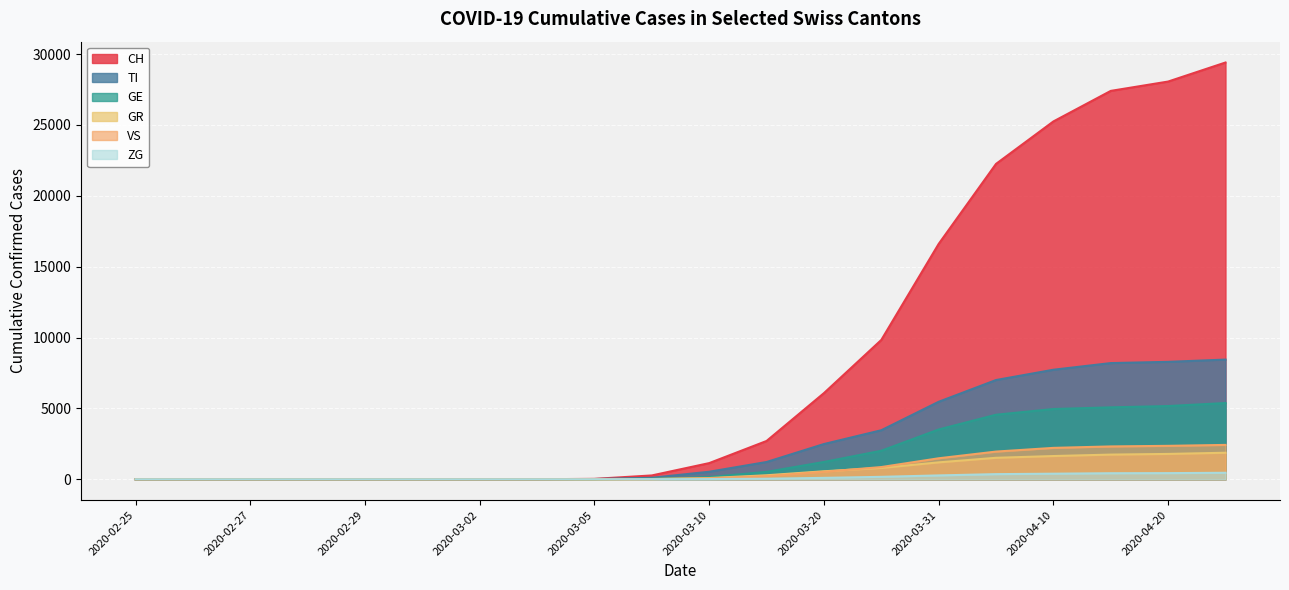

True or false: GR and TI cross at least once.

False